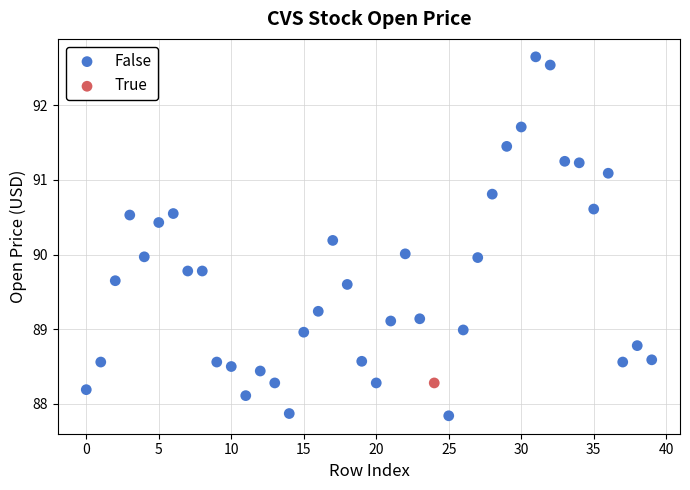

What are all the series names shown in the legend?

False, True